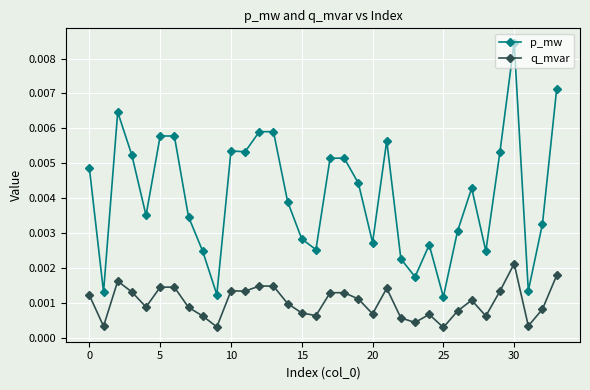

True or false: p_mw and q_mvar intersect in this chart.

False